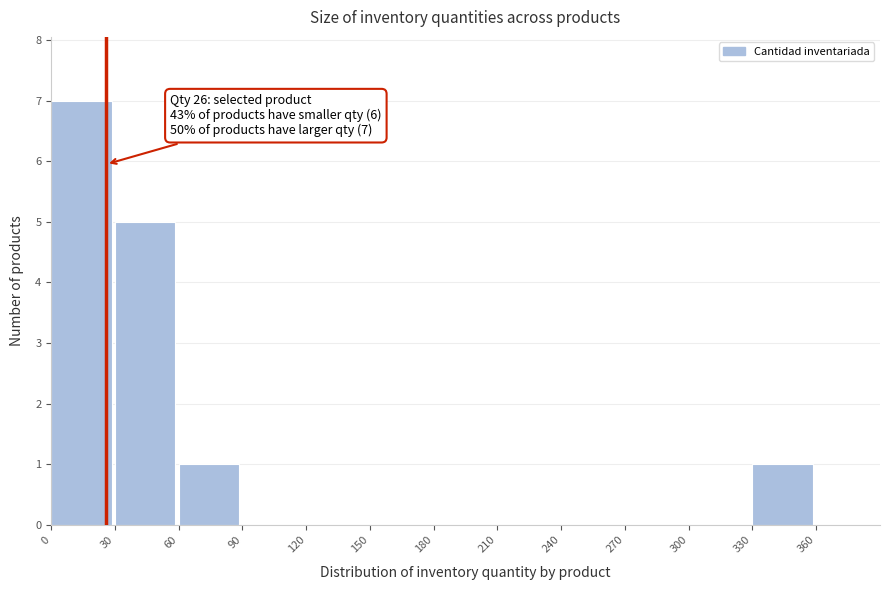

Which range on the x-axis has the tallest bar?

0 to 30